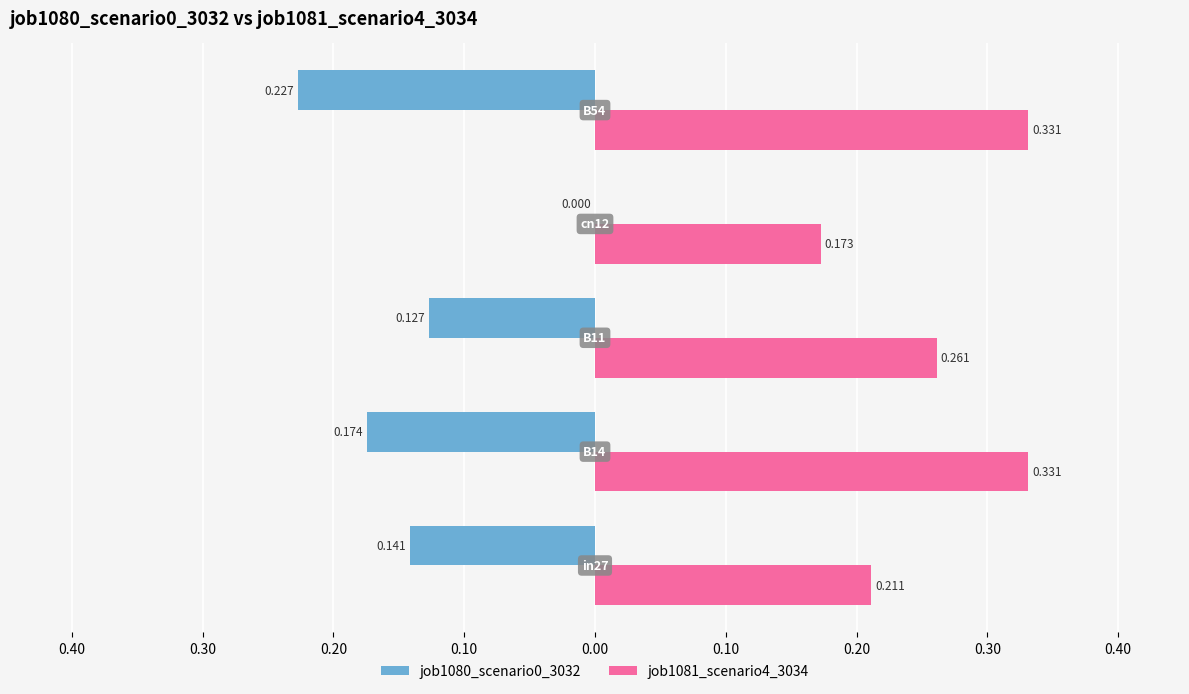

At how many categories does at least one series exceed 0?

5